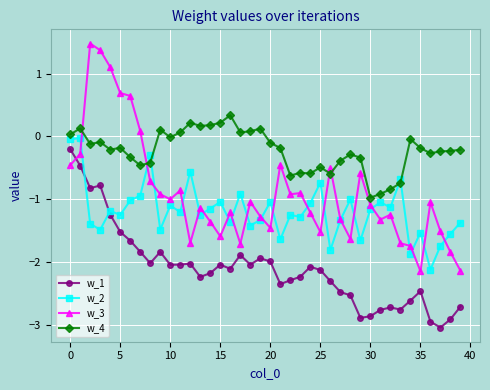

Which series has the widest spread of values?

w_3